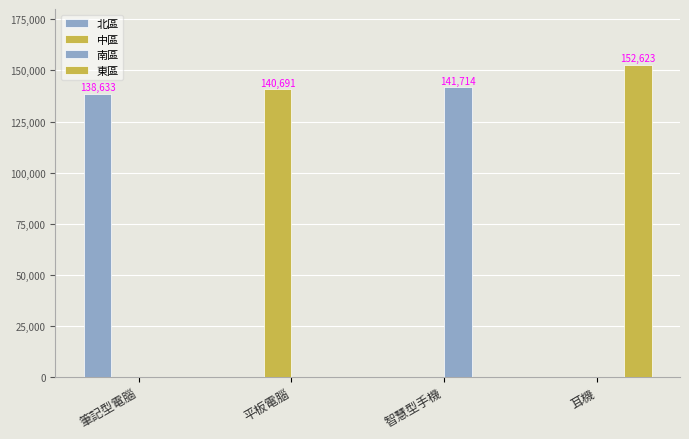

Reading left to right, what are all the values shown in this chart?

北區: 138633	0	0	0
中區: 0	140691	0	0
南區: 0	0	141714	0
東區: 0	0	0	152623